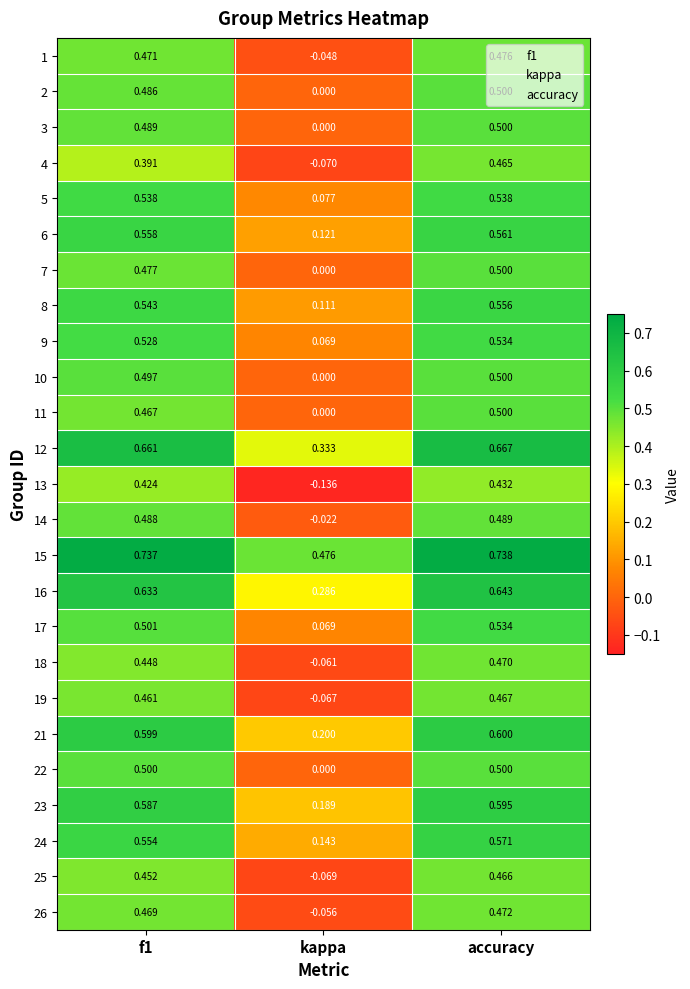

How many negative values does the 26 series have?

1